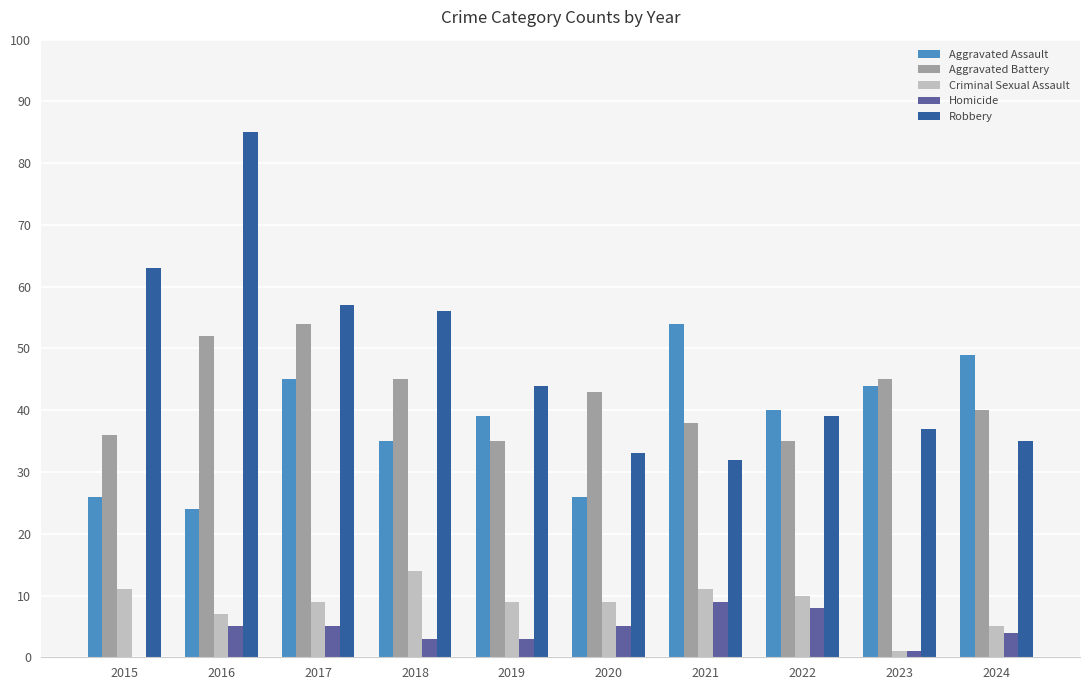

Is the value of Robbery at 2023 greater than the value of Aggravated Battery at 2016?

No